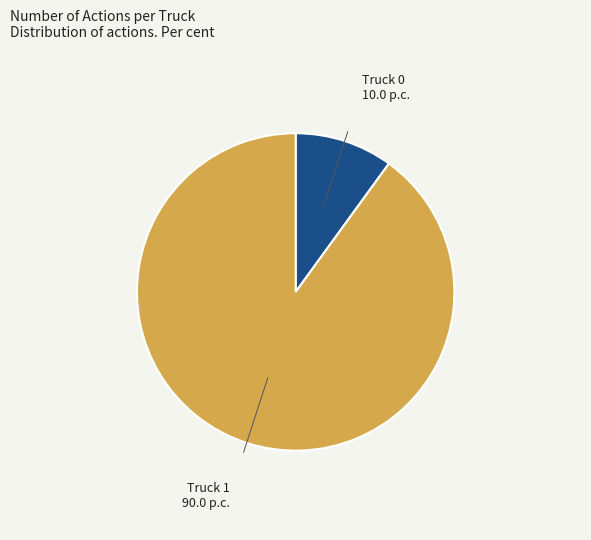

Is there a majority slice in this chart?

Yes